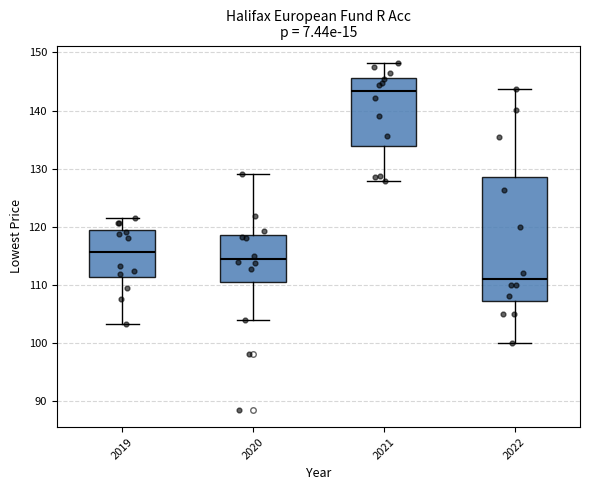

Where is the lower edge of the box at x = 2019 on the y-axis? The values are not printed on the chart, so give them approximately, as read against the axis.

111